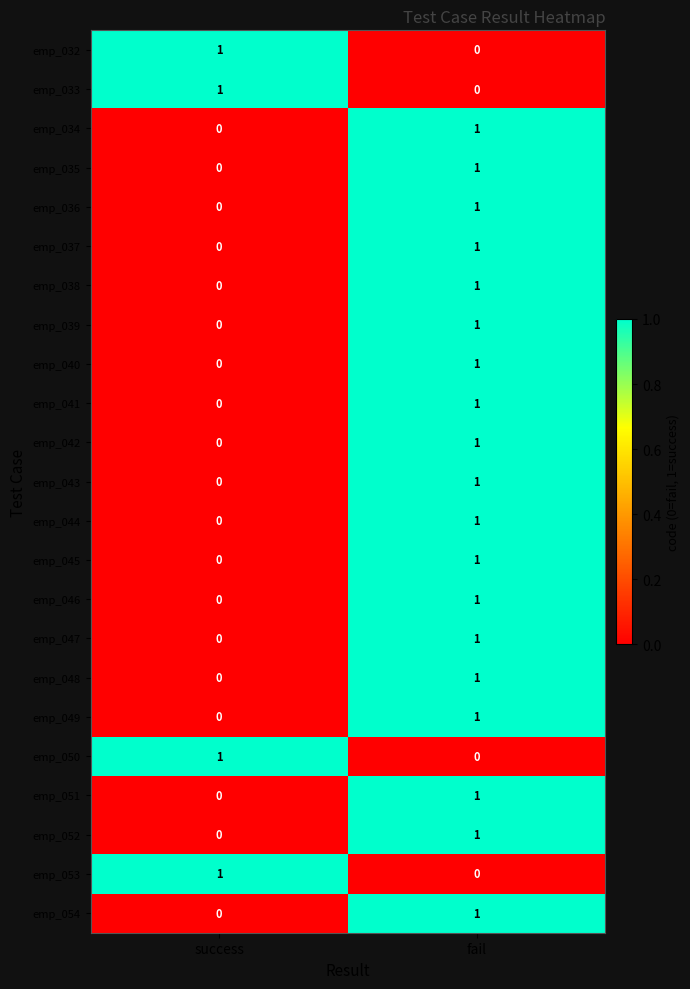

List the labels in order of emp_044 value, smallest first.

success, fail